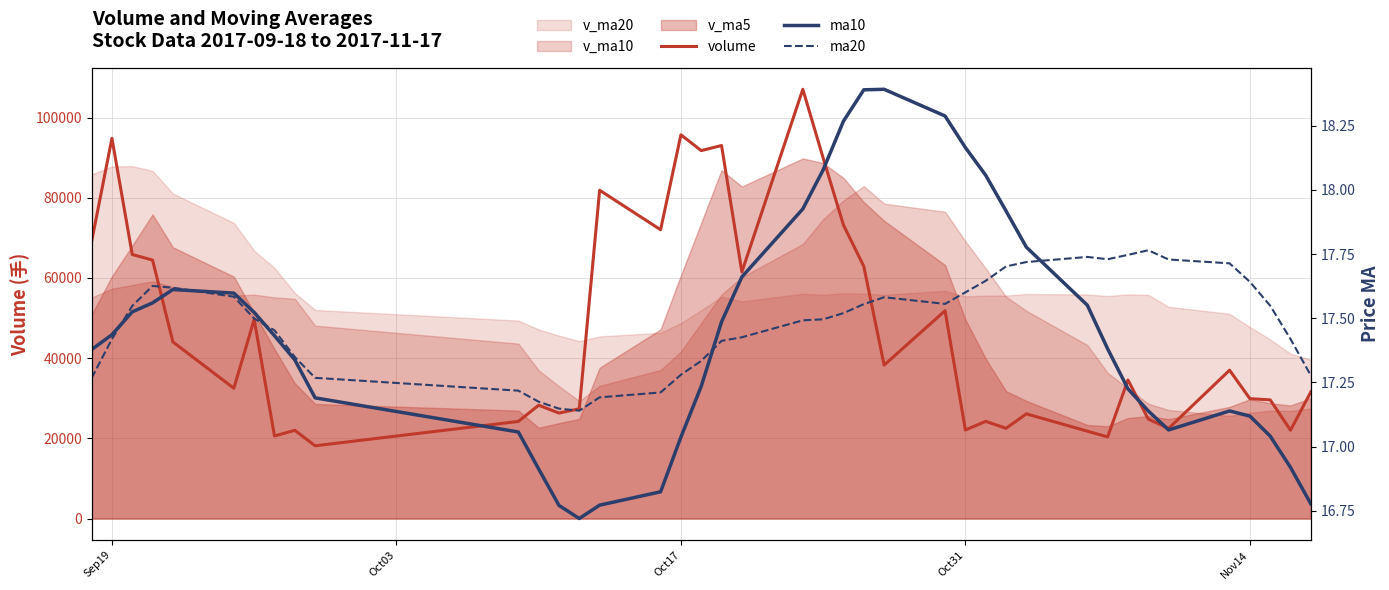

What is the greatest value displayed?

107053.6